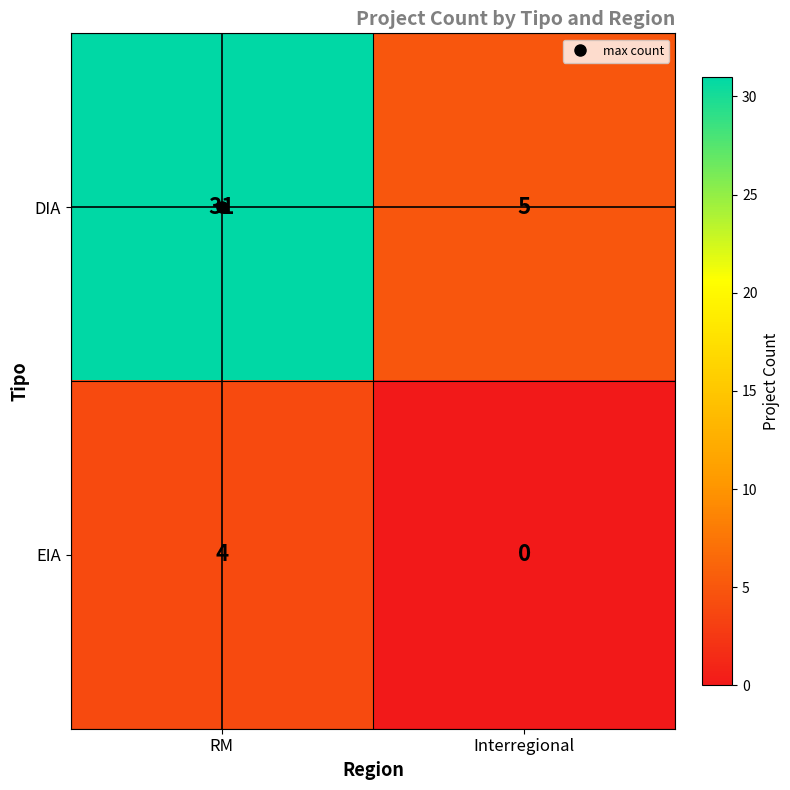

What is the sum of the EIA values at Interregional and RM?

4